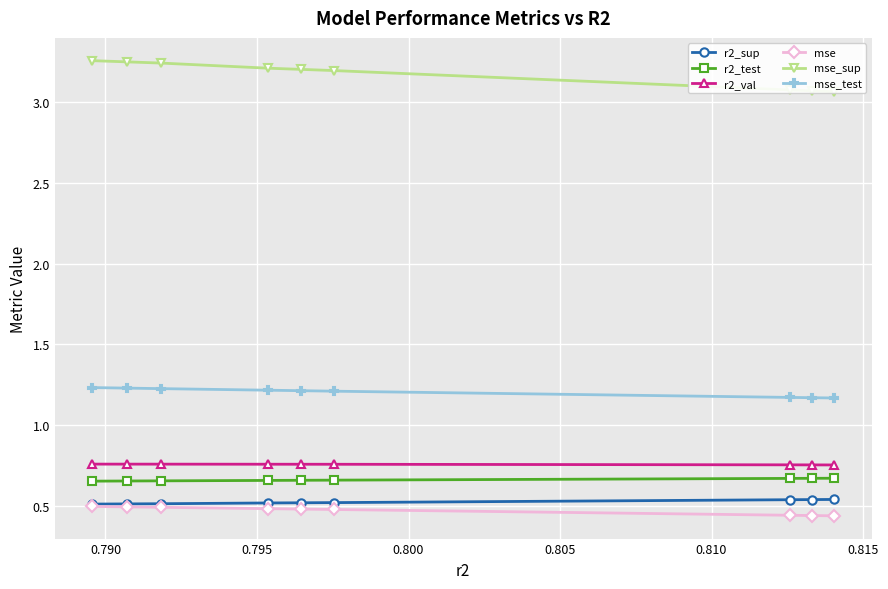

What is the value of the r2_sup point at the 8th from the left?

0.5